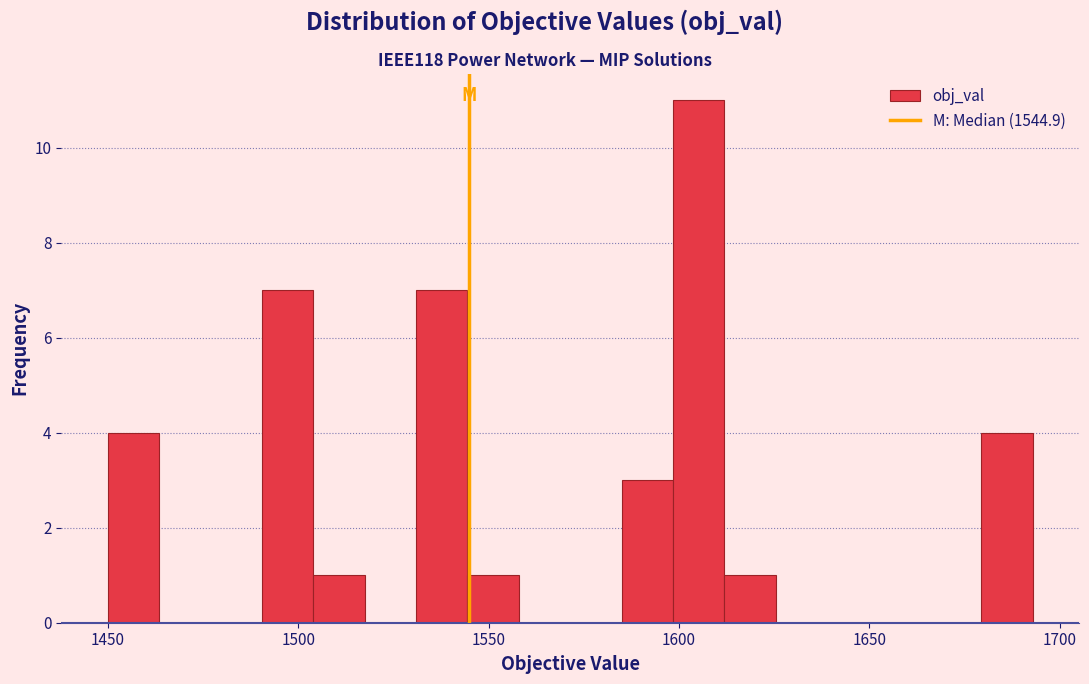

Around what value on the x-axis is the tallest bar? Give the approximate position of its centre, as read against the axis.

1605